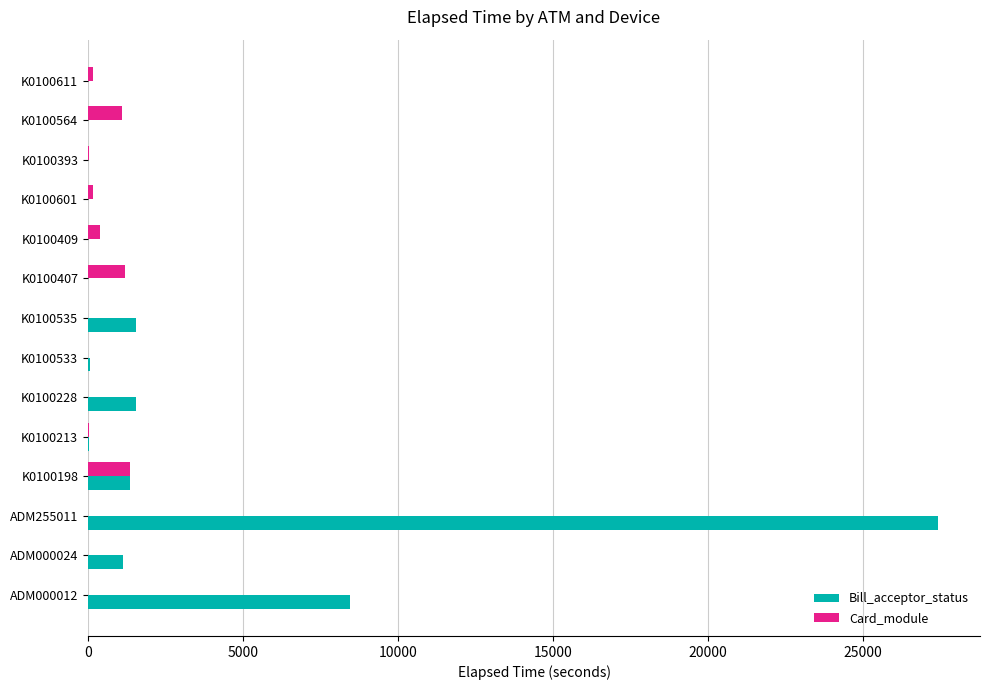

Between K0100198 and K0100409, which series saw the biggest shift?

Bill_acceptor_status